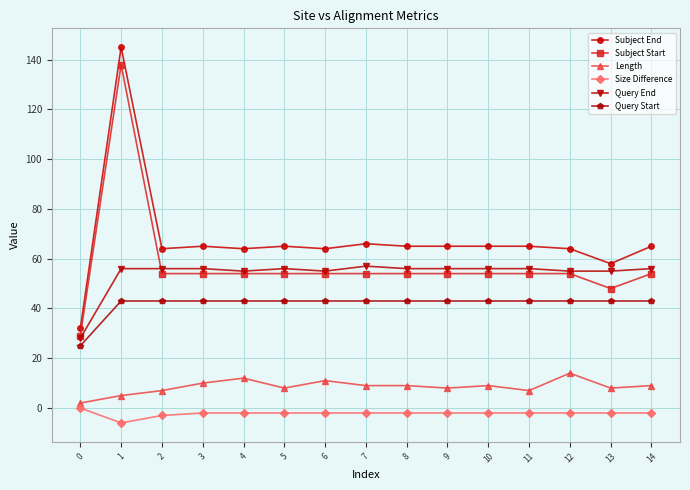

True or false: Query Start and Subject End intersect in this chart.

False